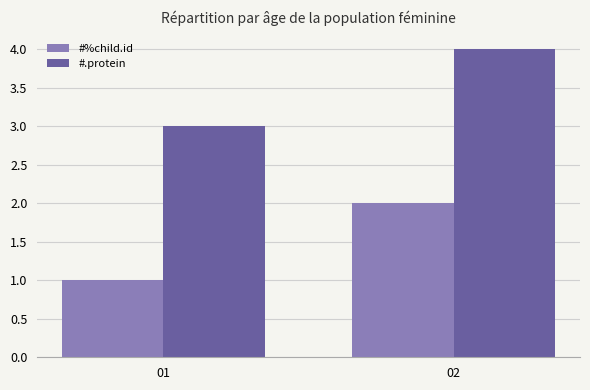

What is the spread (max minus min) of values at 02?

2